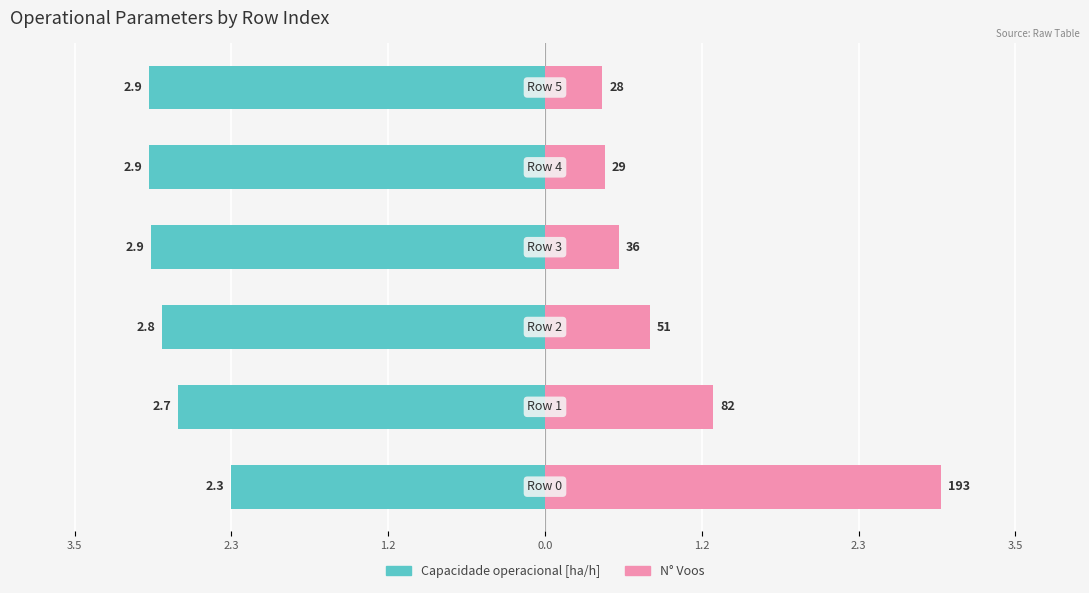

Between 1.2 and 2.3, which is larger?

2.3